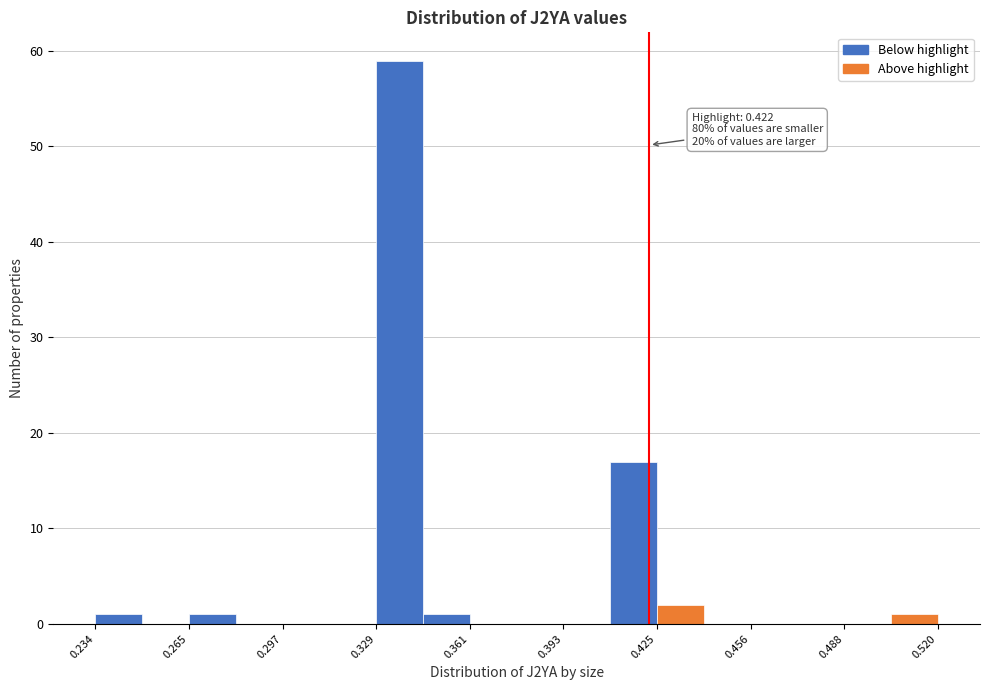

Read against the x-axis, roughly where is the centre of the tallest bar?

0.335